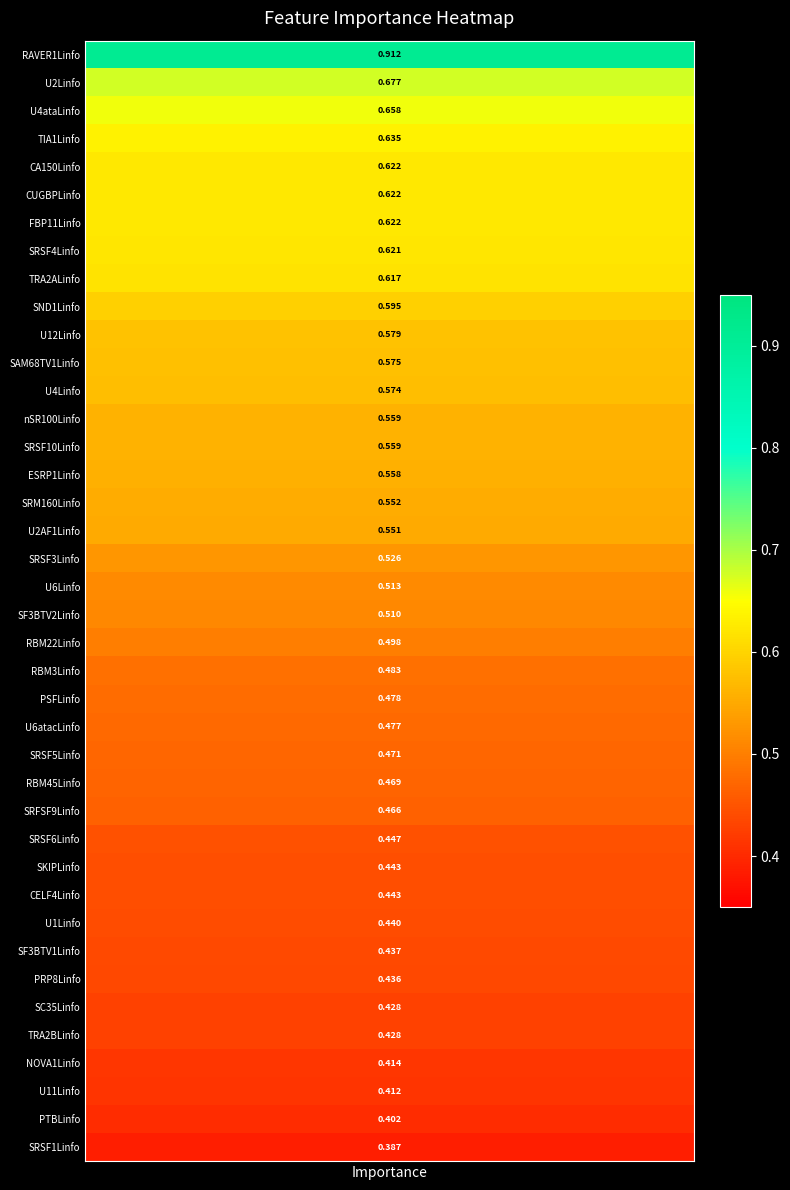

Which label corresponds to the largest value in the chart?

RAVER1Linfo